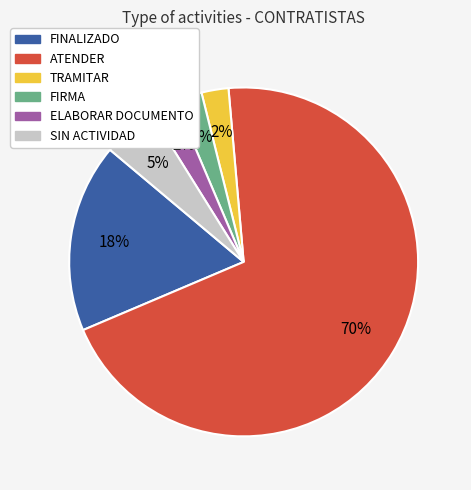

Is there any slice that represents more than half of the pie?

Yes